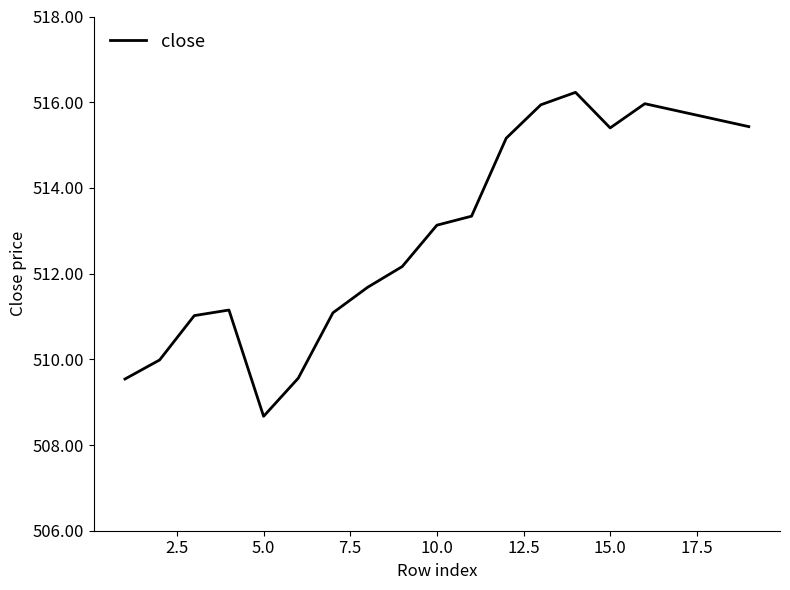

What is the minimum value shown in the chart?

508.7